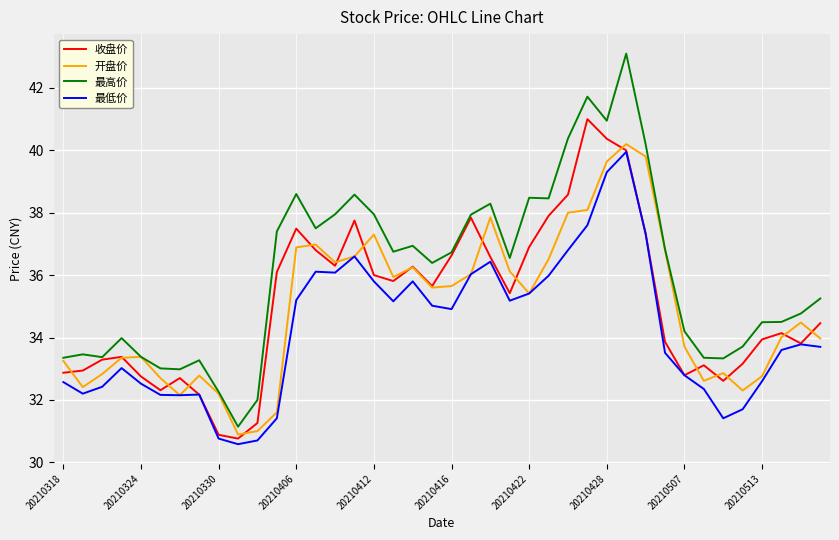

What is the minimum value for 最高价?

31.1